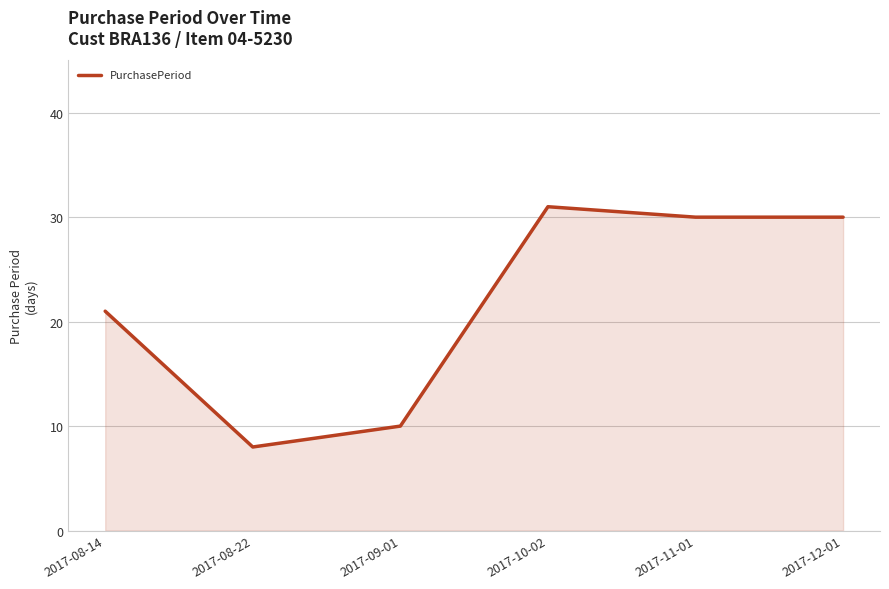

Which category has the highest value across all series?

2017-10-02